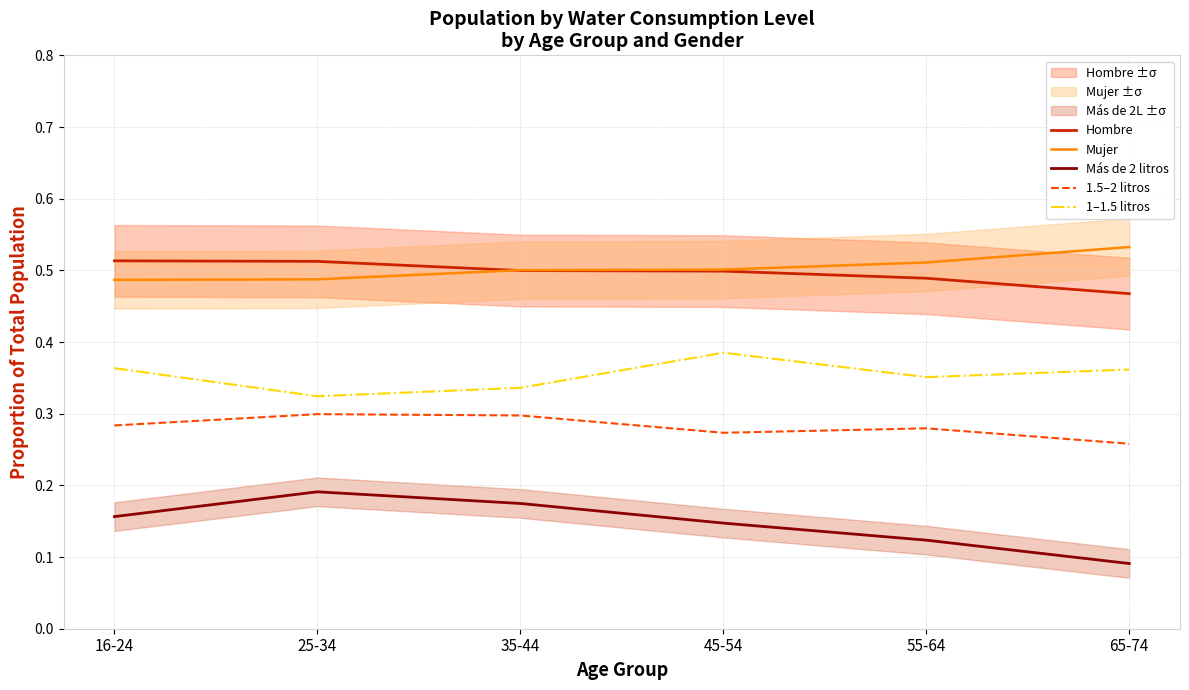

What is the minimum value shown in the chart?

0.1